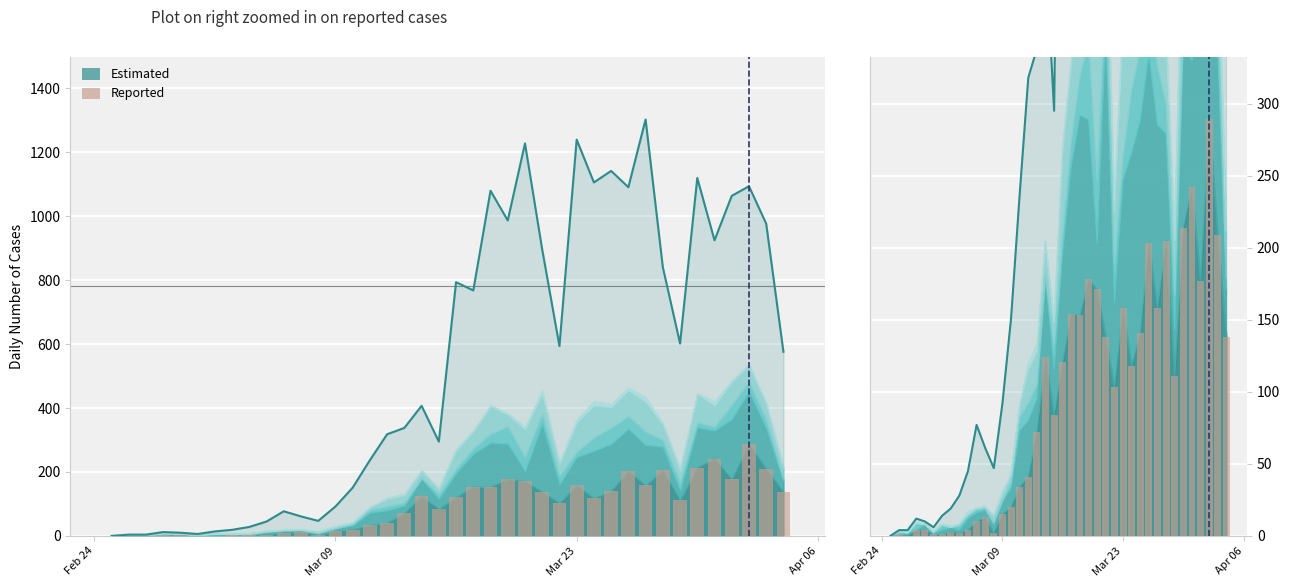

How many data points does each series have?

40